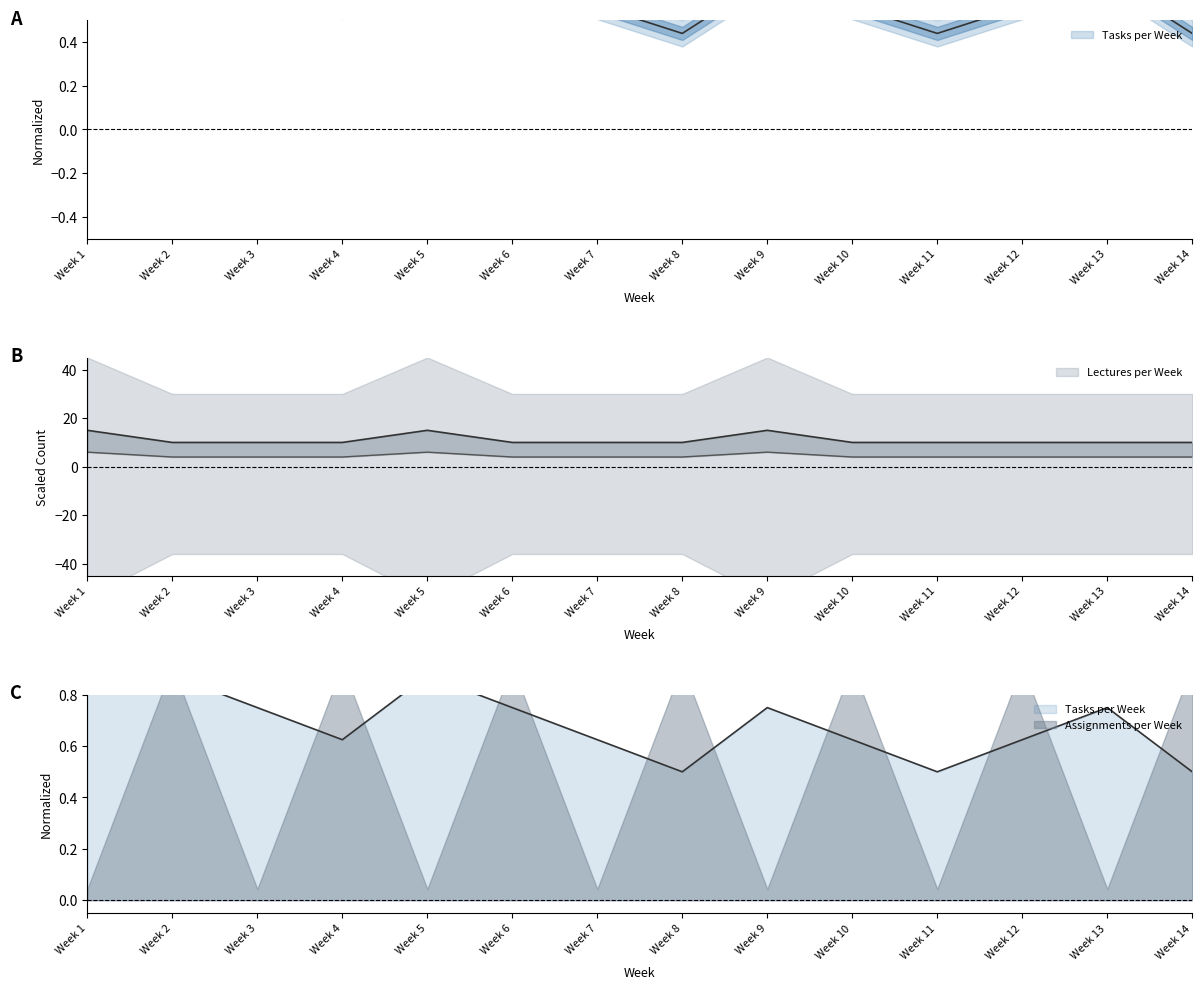

True or false: Tasks per Week and Lectures per Week intersect in this chart.

False